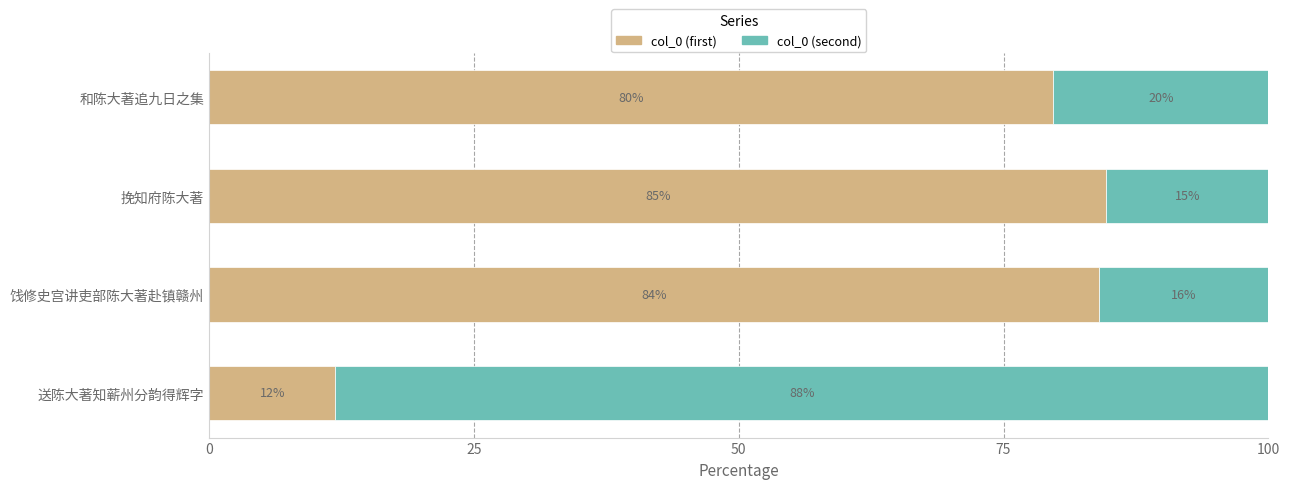

True or false: col_0 (first) has a value of 130.4 at 饯修史宫讲吏部陈大著赴镇赣州.

False